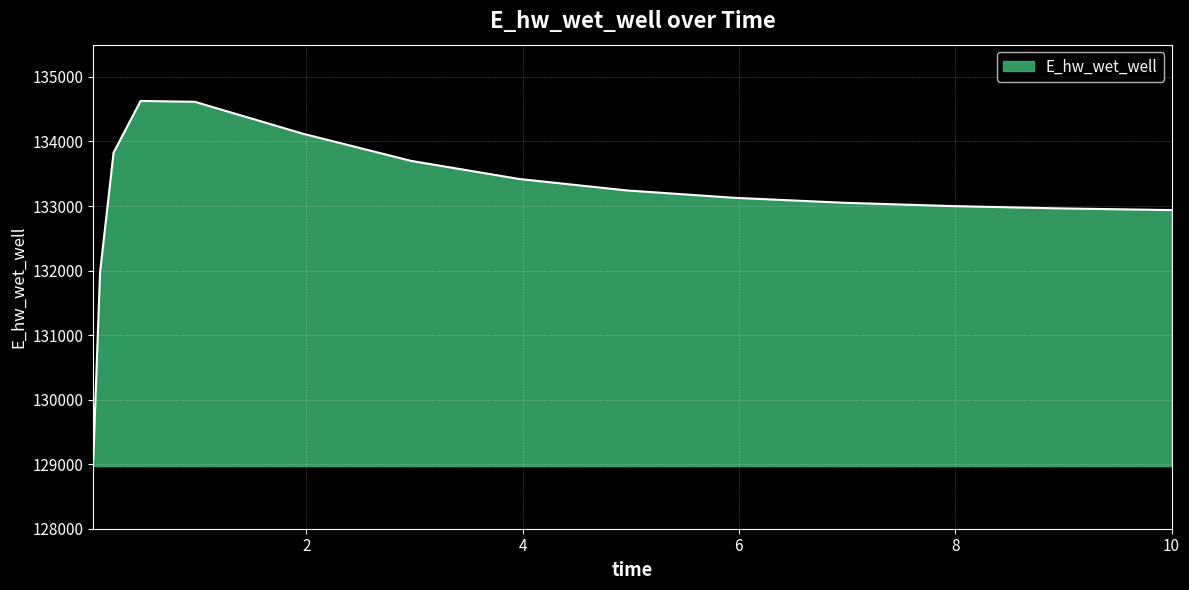

What is the difference between the maximum and minimum values?

5557.6